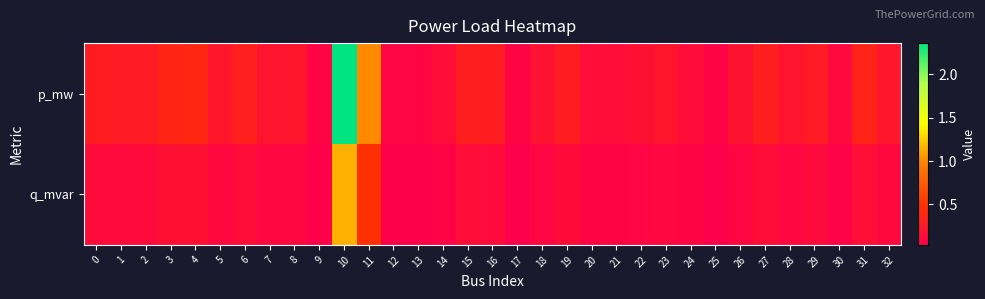

Between 14 and 21, which series saw the biggest shift?

p_mw